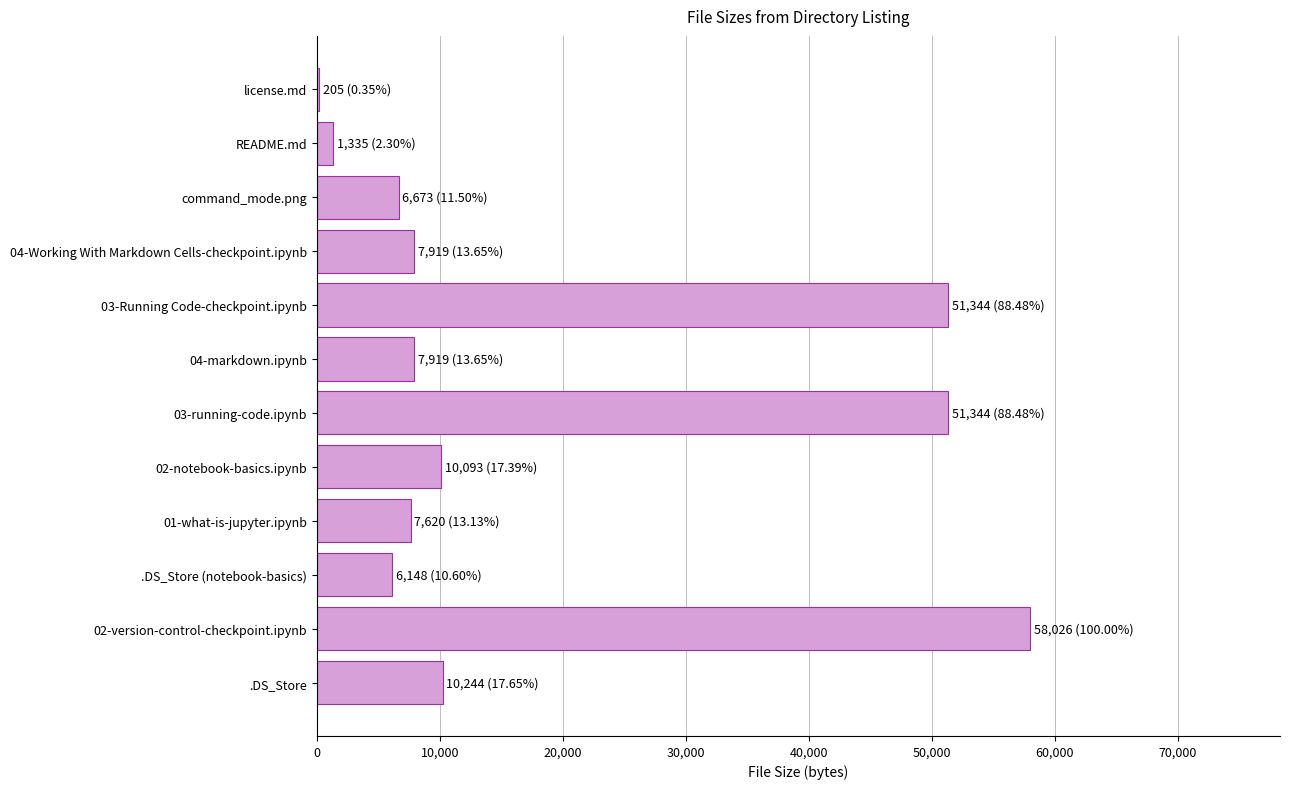

At which label is the value closest to 29115?

.DS_Store